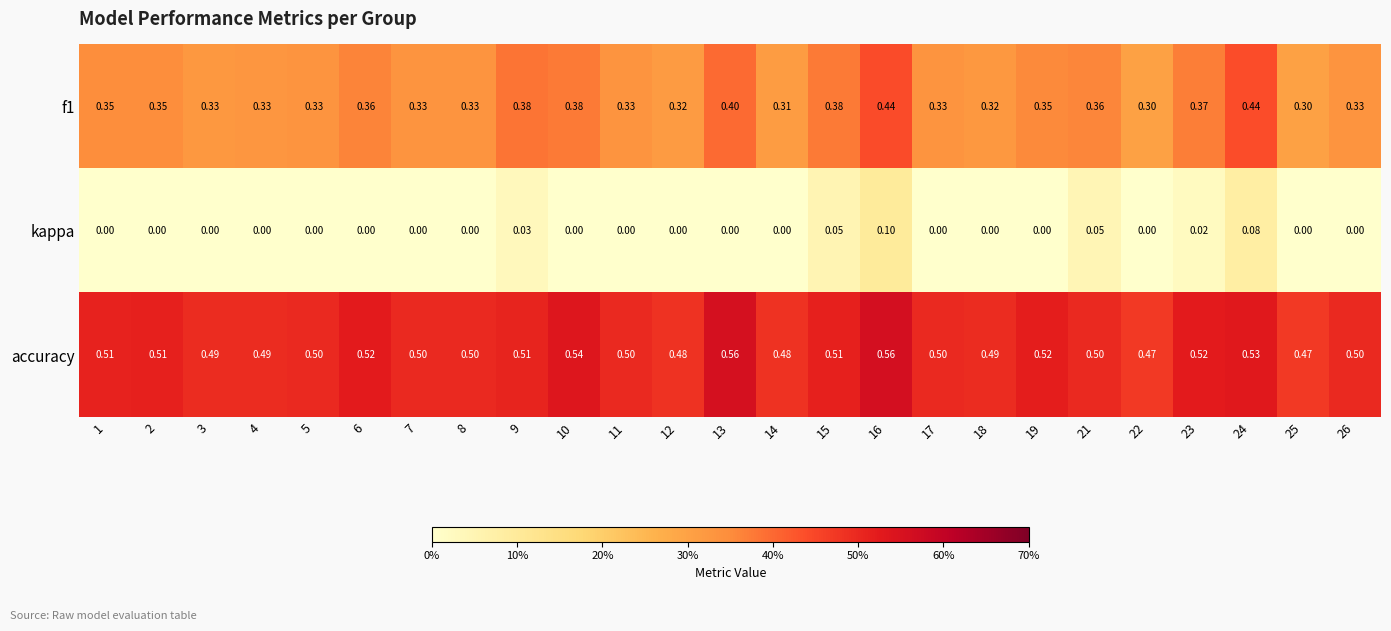

Is the value of f1 at 13 greater than the value of accuracy at 13?

No